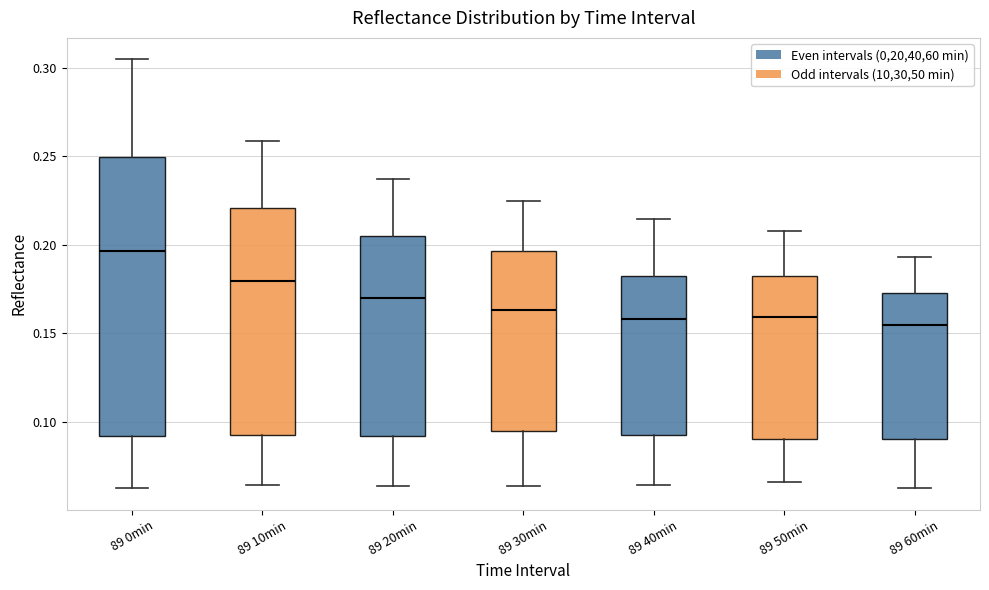

Where is the upper edge of the box for 89 40min on the y-axis? The values are not printed on the chart, so give them approximately, as read against the axis.

0.185